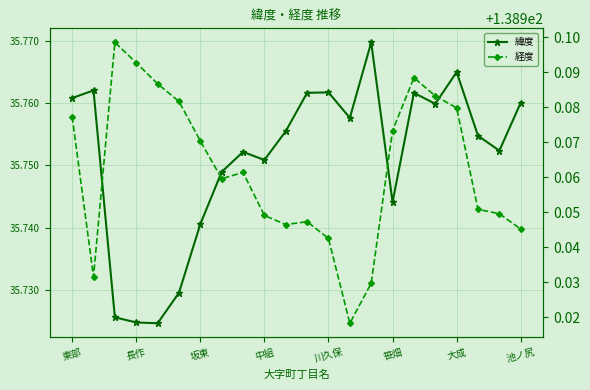

What value does the 緯度 series have at 川久保?

35.8